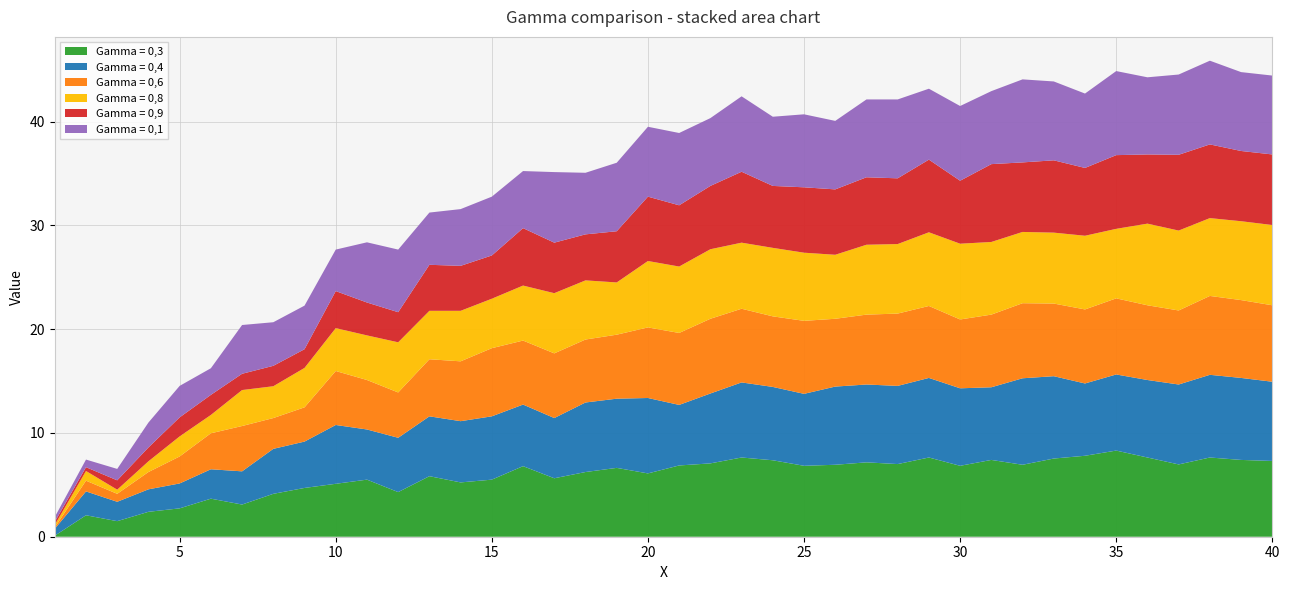

Reading left to right, transcribe all the data shown in this chart.

Gamma = 0,3: 0.1	2.1	1.5	2.4	2.7	3.7	3.1	4.1	4.7	5.1	5.5	4.3	5.8	5.2	5.5	6.8	5.6	6.2	6.6	6.1	6.9	7.1	7.6	7.4	6.8	6.9	7.2	7.0	7.6	6.8	7.4	6.9	7.5	7.8	8.3	7.6	7.0	7.6	7.4	7.3
Gamma = 0,4: 0.7	2.3	1.9	2.2	2.4	2.8	3.2	4.3	4.5	5.7	4.8	5.2	5.8	5.9	6.1	5.9	5.8	6.7	6.7	7.3	5.8	6.7	7.2	7.1	6.9	7.5	7.5	7.5	7.7	7.5	7.0	8.3	7.9	7.0	7.3	7.5	7.7	8.0	7.9	7.6
Gamma = 0,6: 0.1	1.0	0.8	1.7	2.6	3.5	4.4	3.0	3.3	5.2	4.8	4.4	5.5	5.8	6.6	6.2	6.2	6.1	6.2	6.8	6.9	7.2	7.1	6.8	7.0	6.5	6.7	7.0	6.9	6.6	7.0	7.2	7.0	7.1	7.3	7.2	7.1	7.6	7.5	7.4
Gamma = 0,8: 0.2	0.9	0.4	1.0	1.9	1.8	3.5	3.1	3.8	4.1	4.3	4.8	4.7	4.9	4.8	5.3	5.8	5.7	5.0	6.4	6.4	6.7	6.4	6.6	6.6	6.2	6.7	6.7	7.1	7.3	7.0	6.9	6.8	7.1	6.7	7.9	7.7	7.5	7.6	7.7
Gamma = 0,9: 0.3	0.4	0.9	1.3	1.8	1.9	1.6	2.0	1.8	3.6	3.2	2.9	4.4	4.3	4.2	5.5	4.9	4.4	4.9	6.2	5.9	6.1	6.8	6.0	6.3	6.3	6.5	6.3	7.0	6.1	7.5	6.7	7.0	6.5	7.1	6.7	7.3	7.1	6.8	6.8
Gamma = 0,1: 0.5	0.7	1.1	2.4	3.0	2.6	4.7	4.2	4.2	4.0	5.8	6.0	5.0	5.5	5.7	5.5	6.8	5.9	6.6	6.7	7.0	6.5	7.3	6.7	7.0	6.6	7.5	7.6	6.8	7.2	7.0	8.0	7.6	7.2	8.1	7.4	7.7	8.1	7.6	7.6